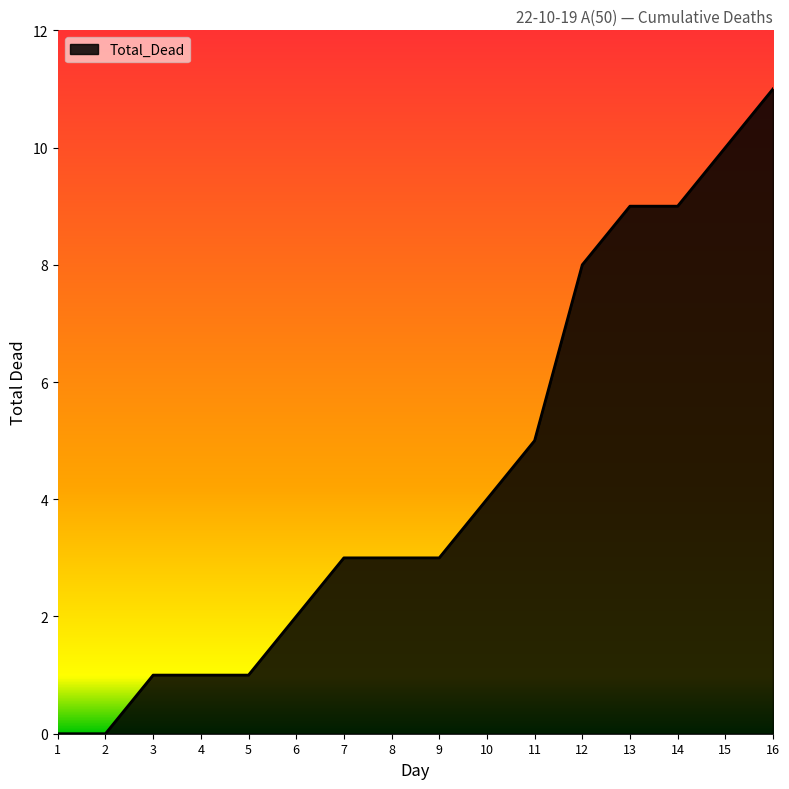

At which category does the chart reach its peak across all series?

16